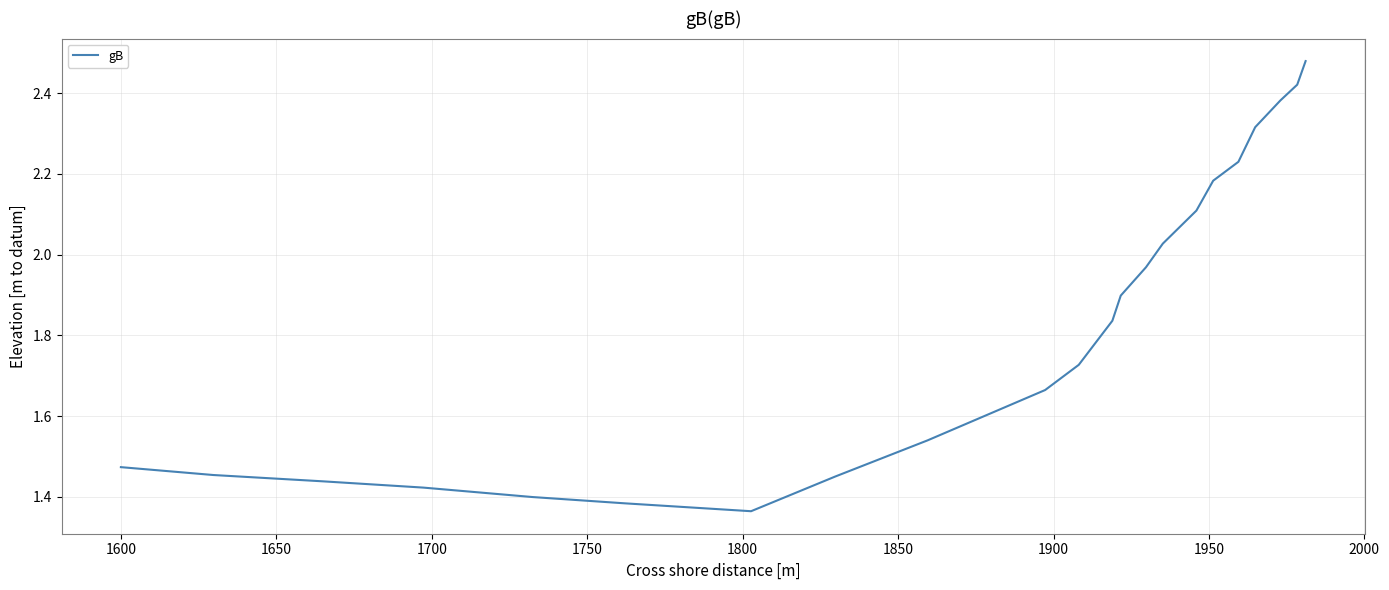

What is the difference between the maximum and minimum values?

1.1